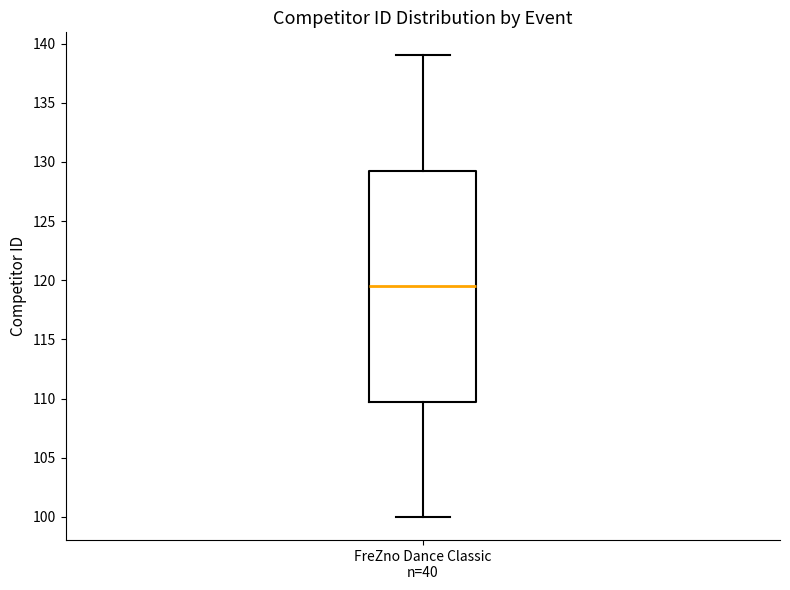

Transcribe this box plot: give where the median line is, the range the box spans, and where the two whiskers end, as read against the y-axis. The values are not printed on the chart, so give them approximately, as read against the axis.

median 119.5, box 110.0 to 129.5, whiskers 100.0 to 139.0